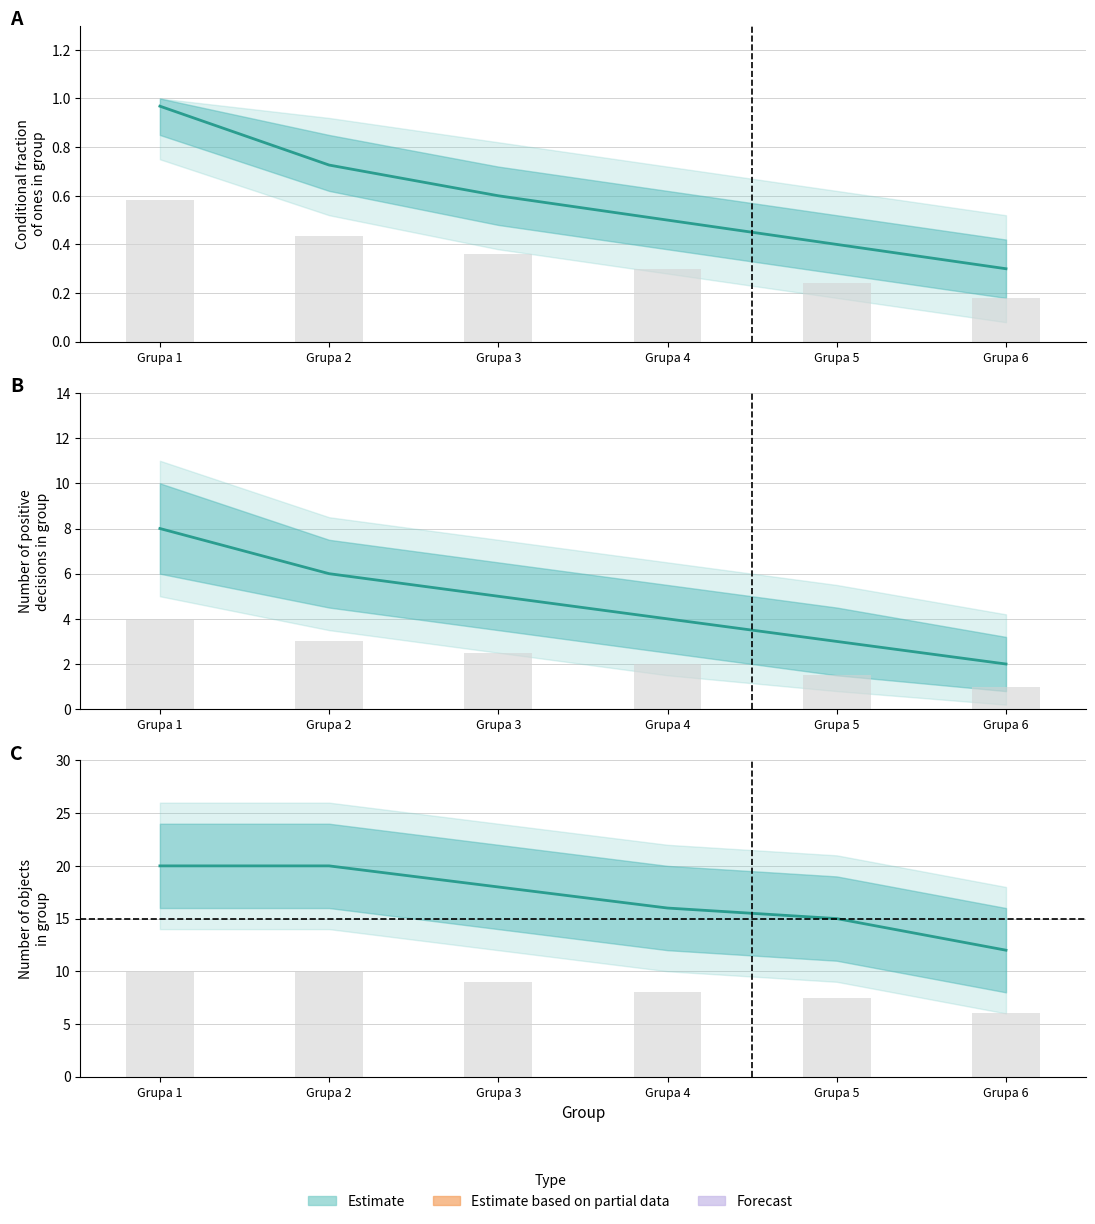

The value of Liczba decyzji pozytywnych at Grupa 3 is 5.0. True or false?

True